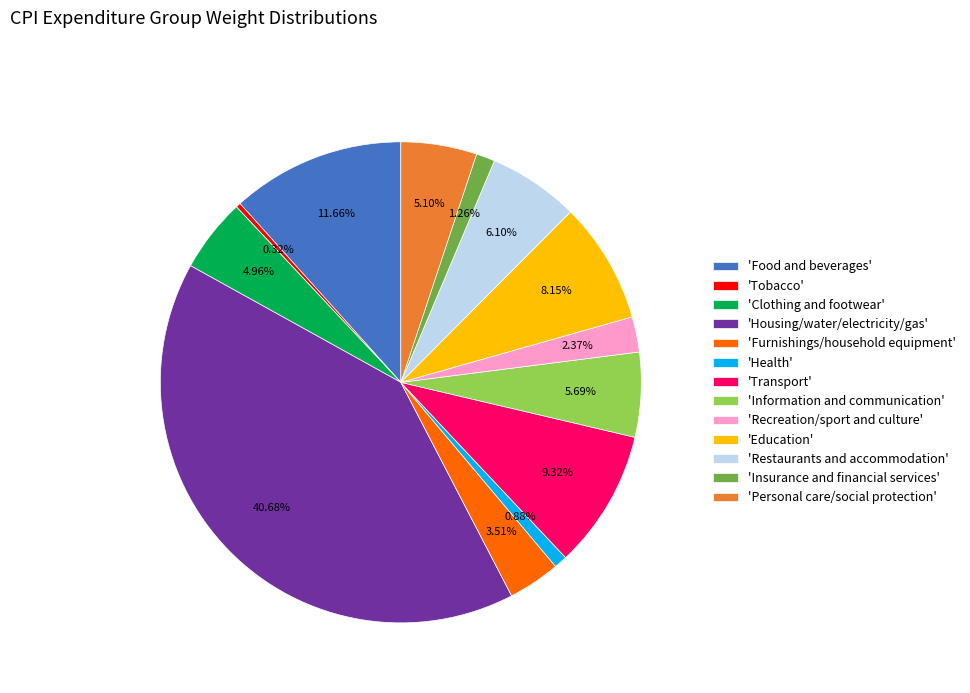

Does any single category account for the majority?

No